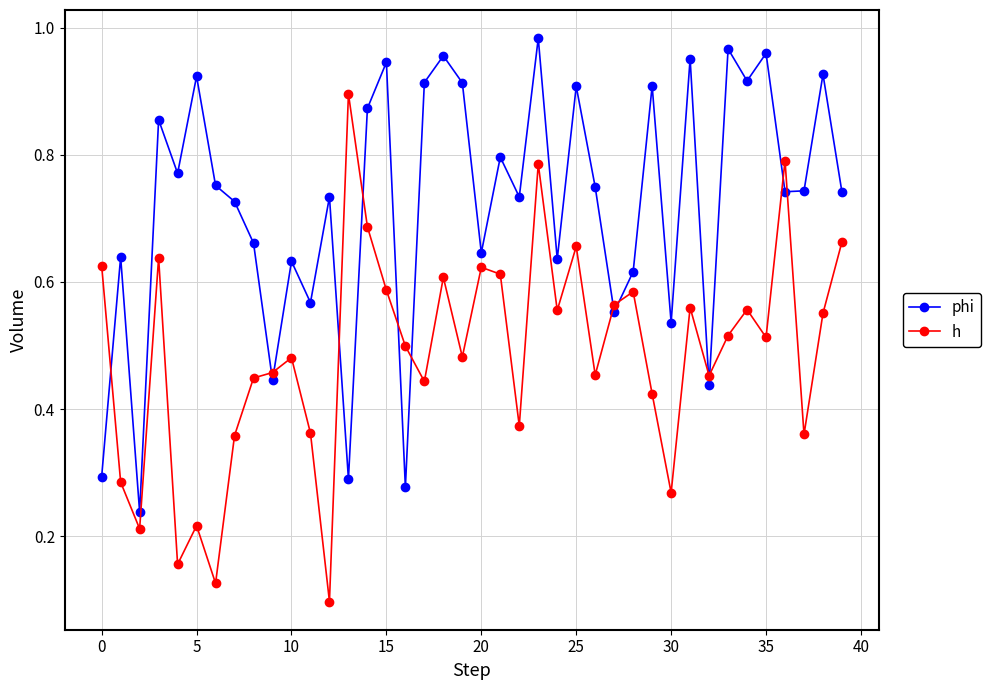

True or false: phi and h cross at least once.

True